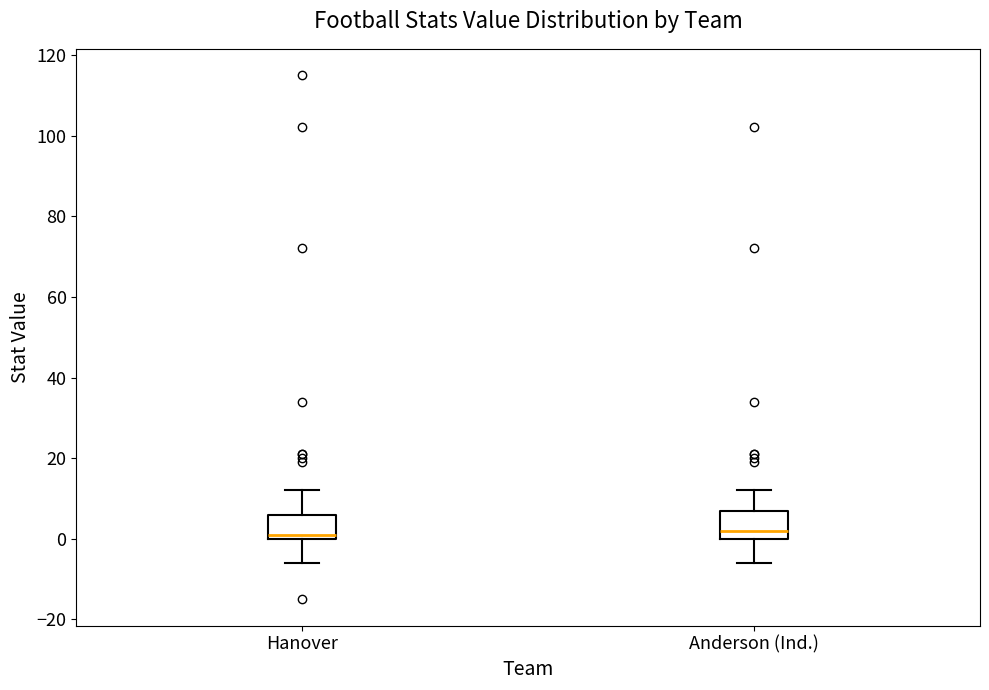

Reading left to right, transcribe this box plot: for each box, give where its median line is, the range the box spans, and where its two whiskers end, as read against the y-axis. The values are not printed on the chart, so give them approximately, as read against the axis.

Hanover: median 2, box 0 to 6, whiskers -6 to 12
Anderson (Ind.): median 2, box 0 to 8, whiskers -6 to 12